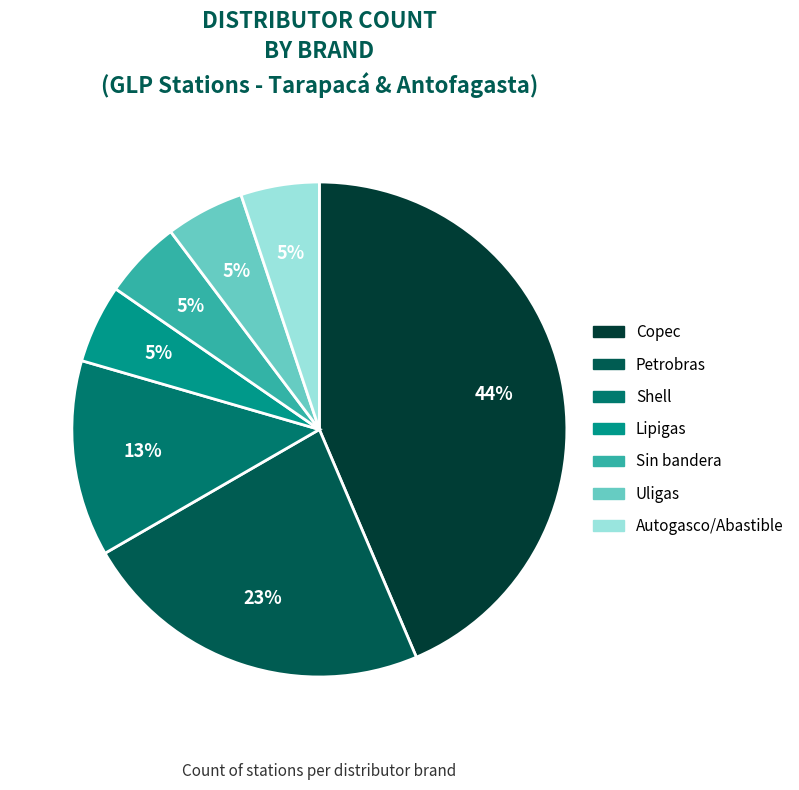

Does Copec account for over 50% of the chart?

No